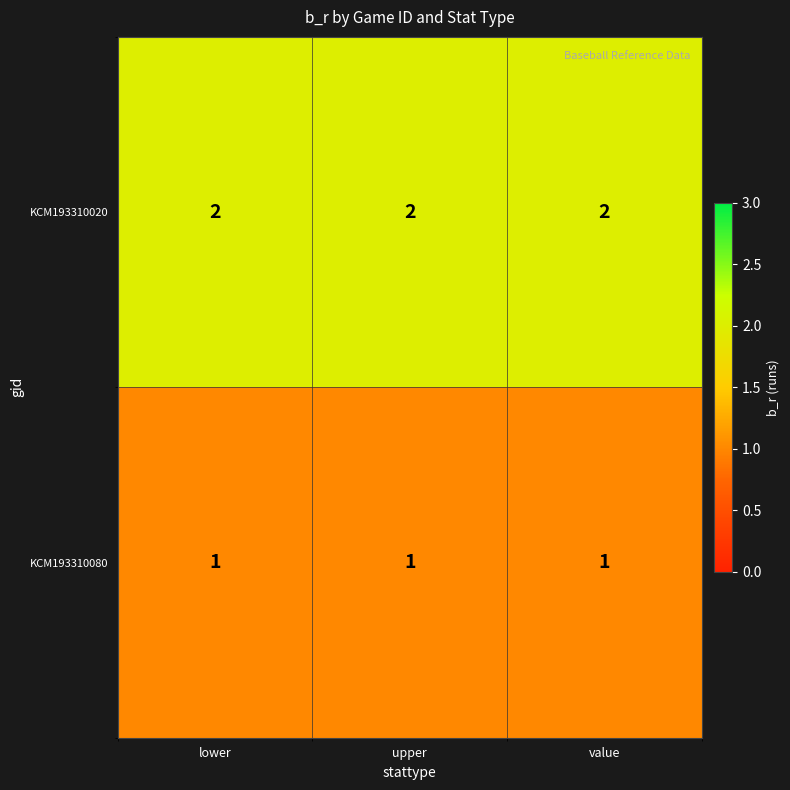

Rank the series by their maximum value, from highest to lowest.

KCM193310020, KCM193310080